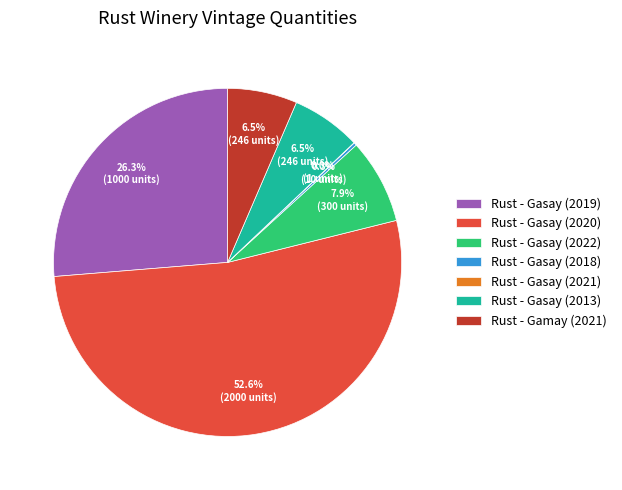

Do Rust - Gasay (2019) and Rust - Gasay (2022) together represent more than half of the pie?

No